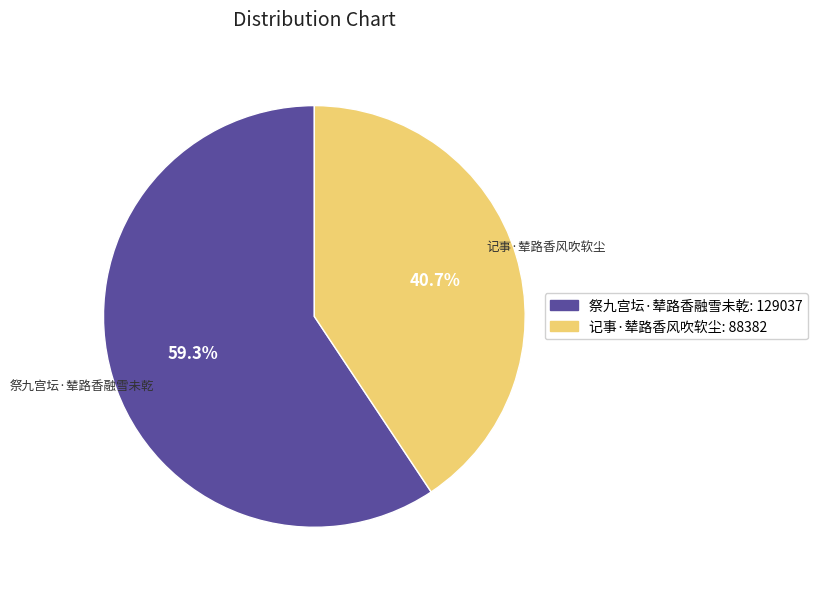

Between 记事·辇路香风吹软尘 and 祭九宫坛·辇路香融雪未乾, which is larger?

祭九宫坛·辇路香融雪未乾